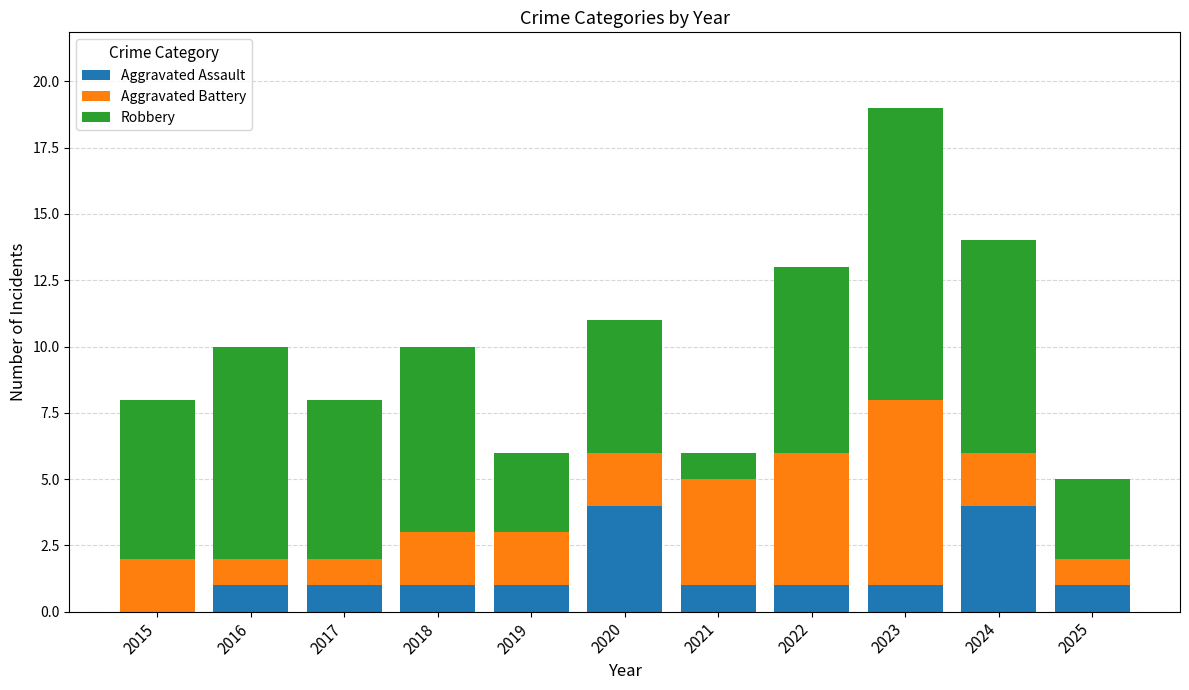

What is the maximum value for Aggravated Assault?

4